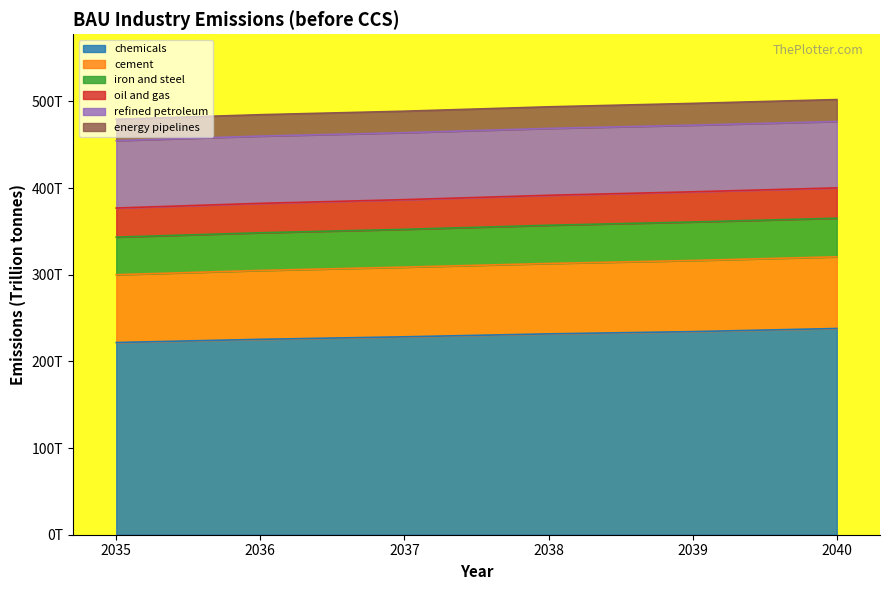

True or false: chemicals has more than 0 interior local peaks.

False